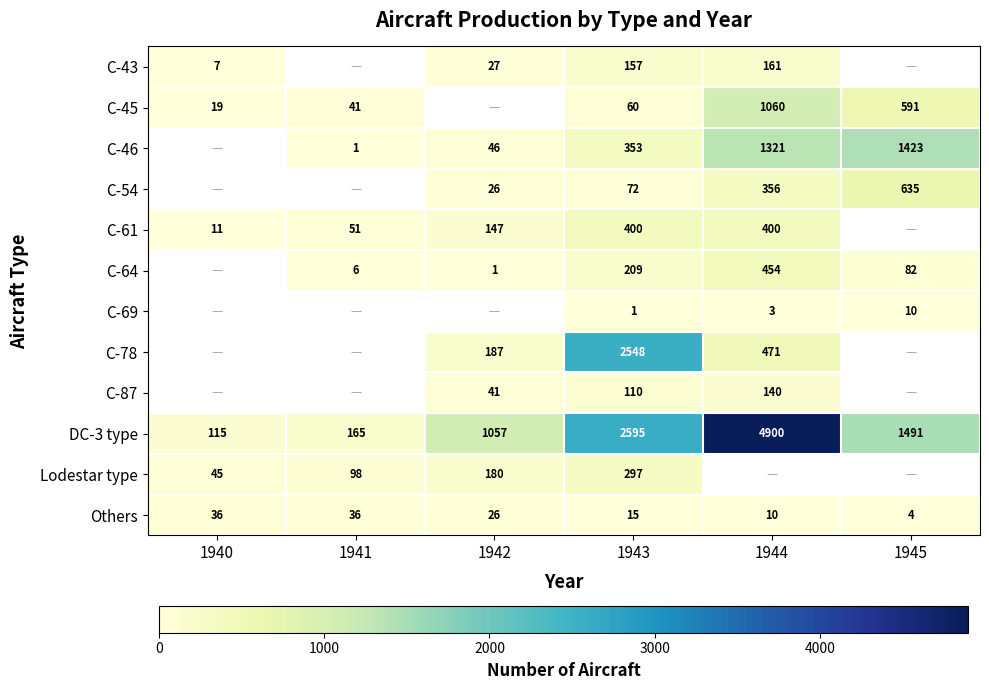

Is it true that C-61 equals 400 at 1943?

True